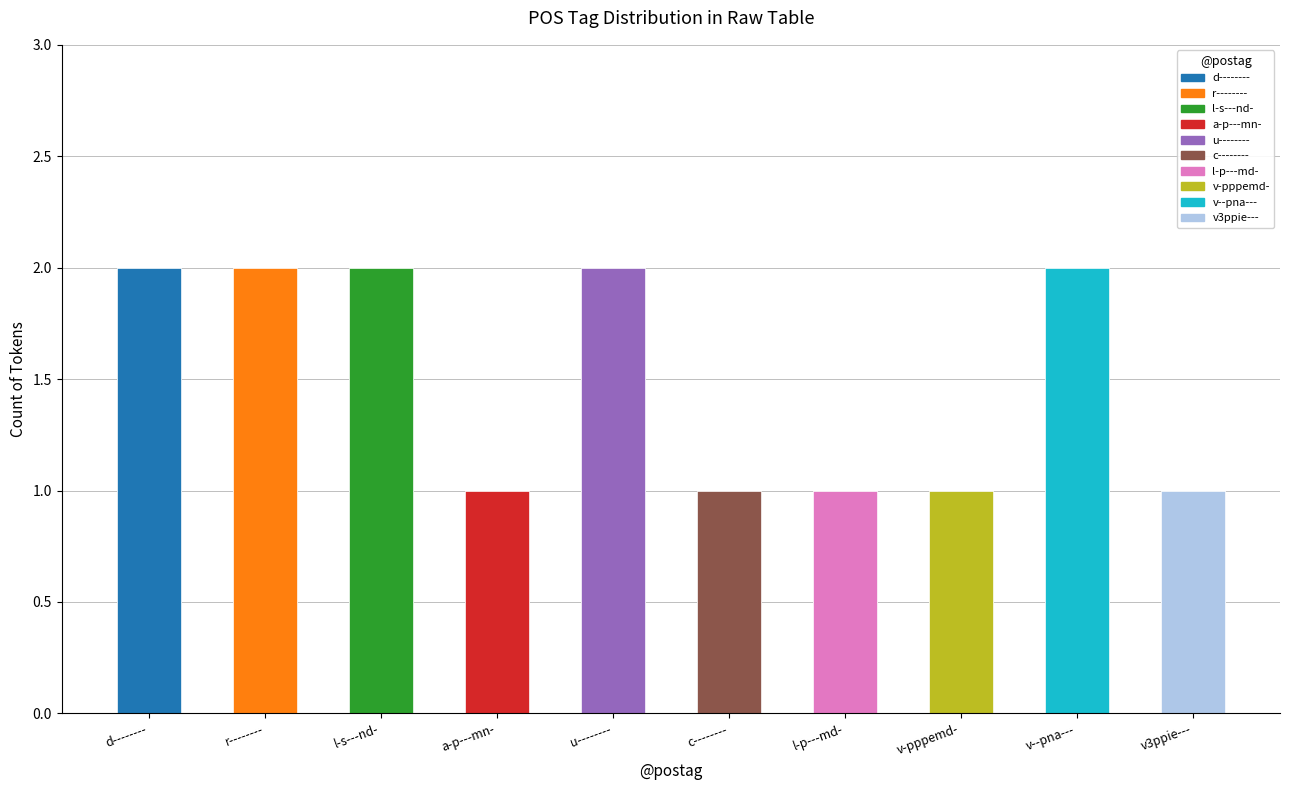

Is it true that the value at a-p---mn- is 1?

False